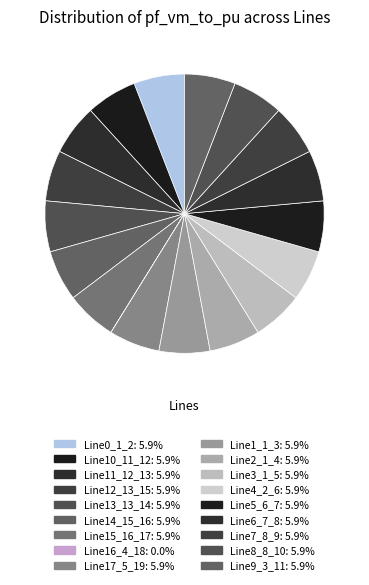

The Line15_16_17 slice represents 6% of the pie. True or false?

True